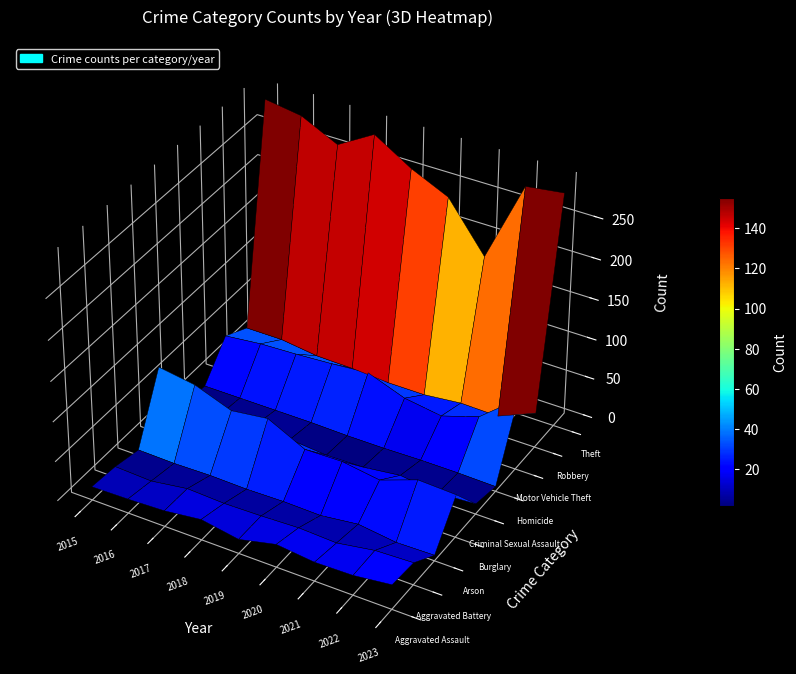

The Burglary series shows 40 at 2020. True or false?

True